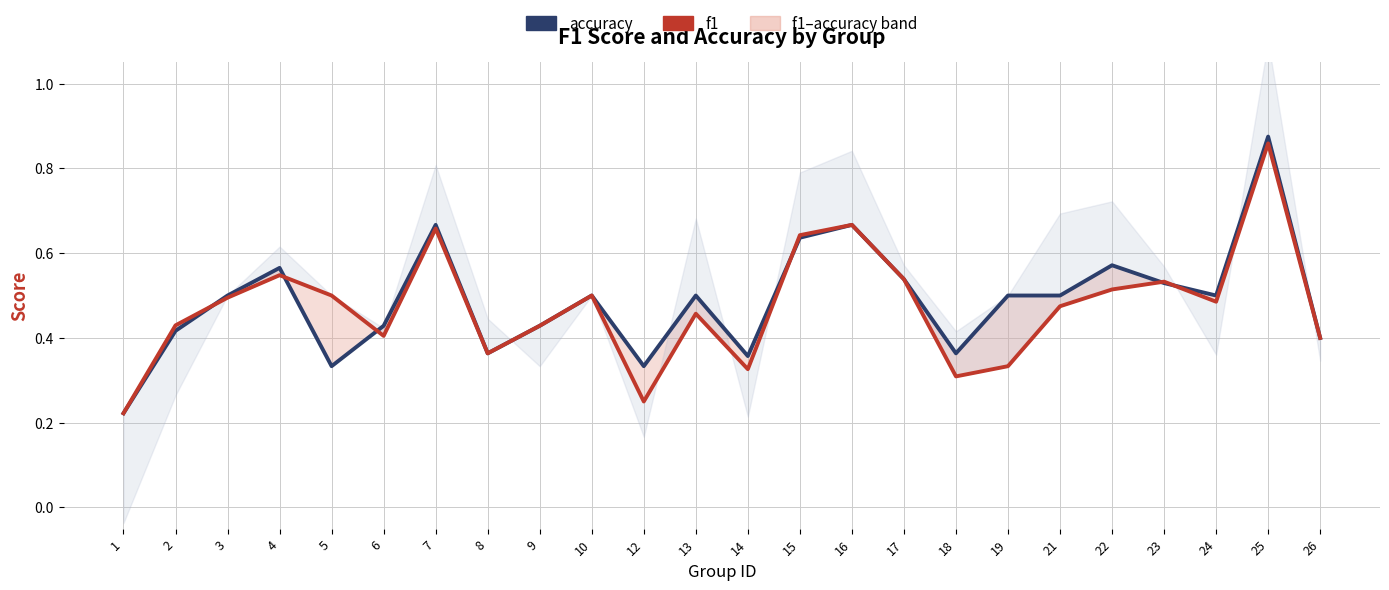

Which has a higher value, 8 or 2?

2